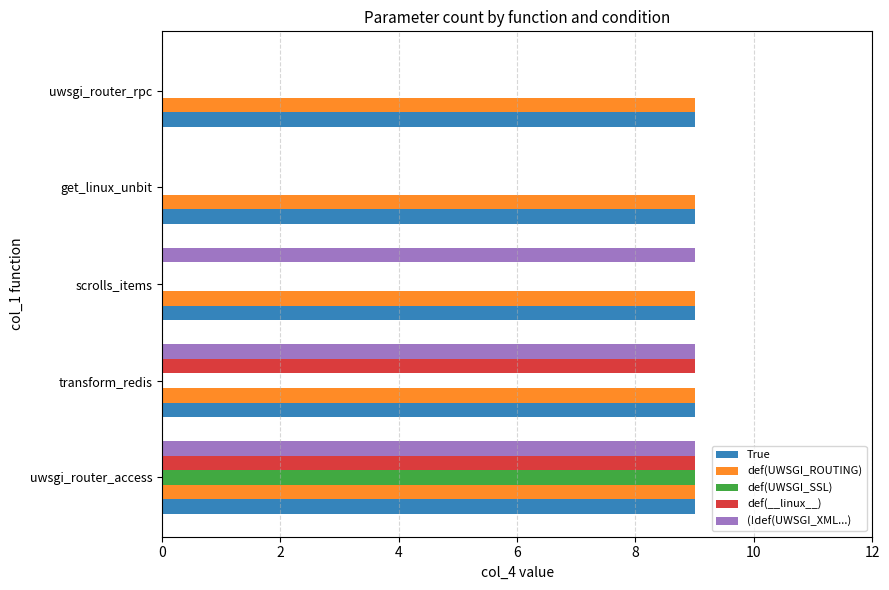

Read the True value at uwsgi_router_rpc.

9